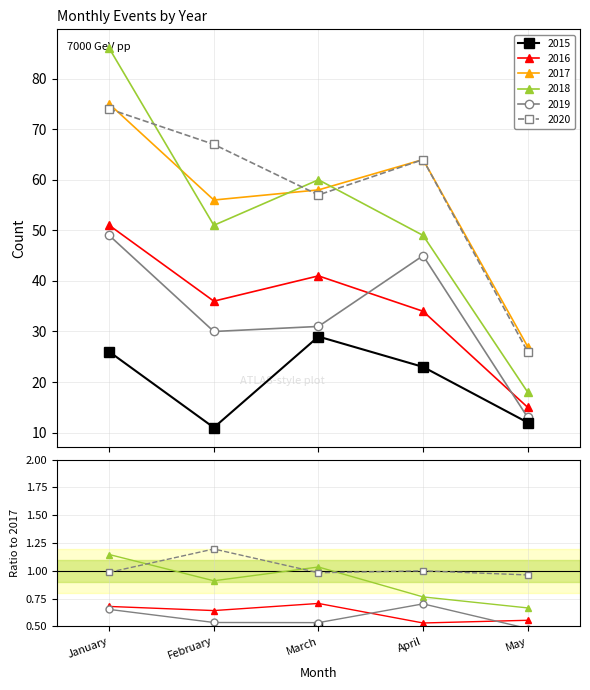

True or false: 2015 has a value of 32 at April.

False